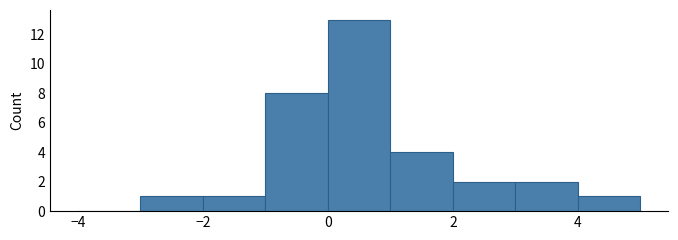

Over which range of the x-axis is the bar tallest?

0 to 1